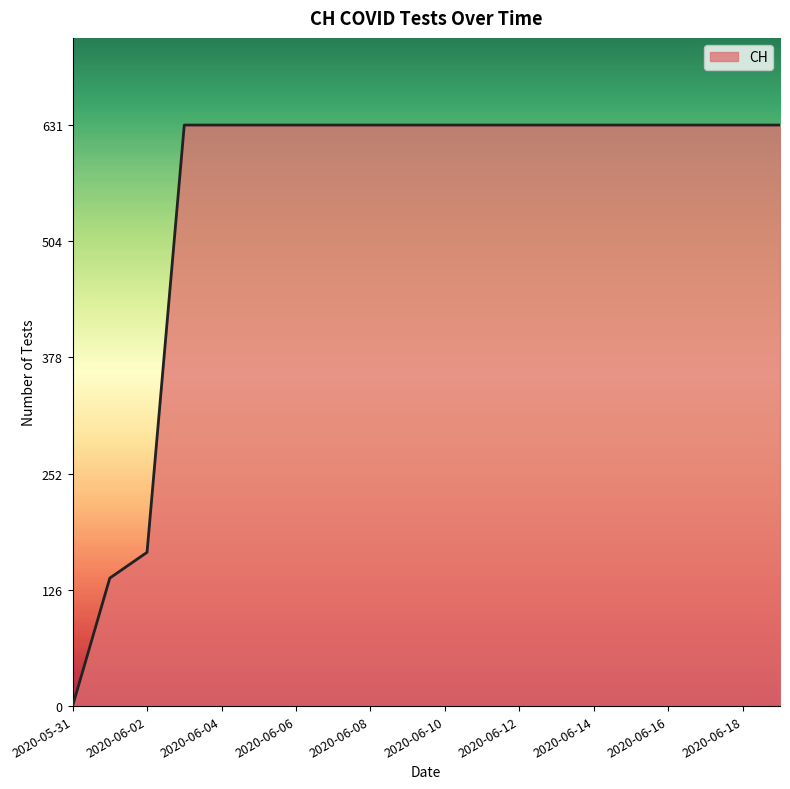

What is the difference between the maximum and minimum values?

631